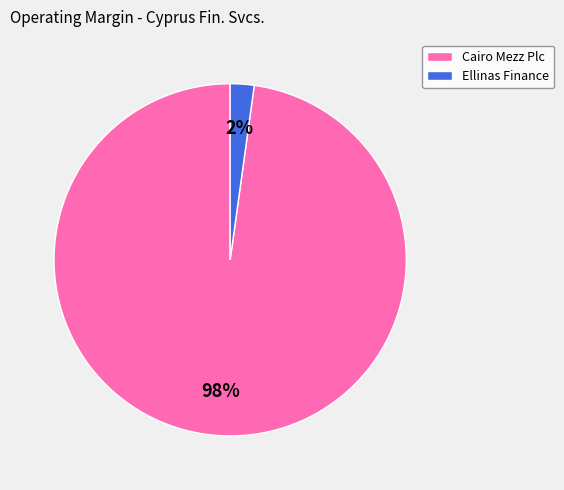

How many segments does this pie chart have?

2